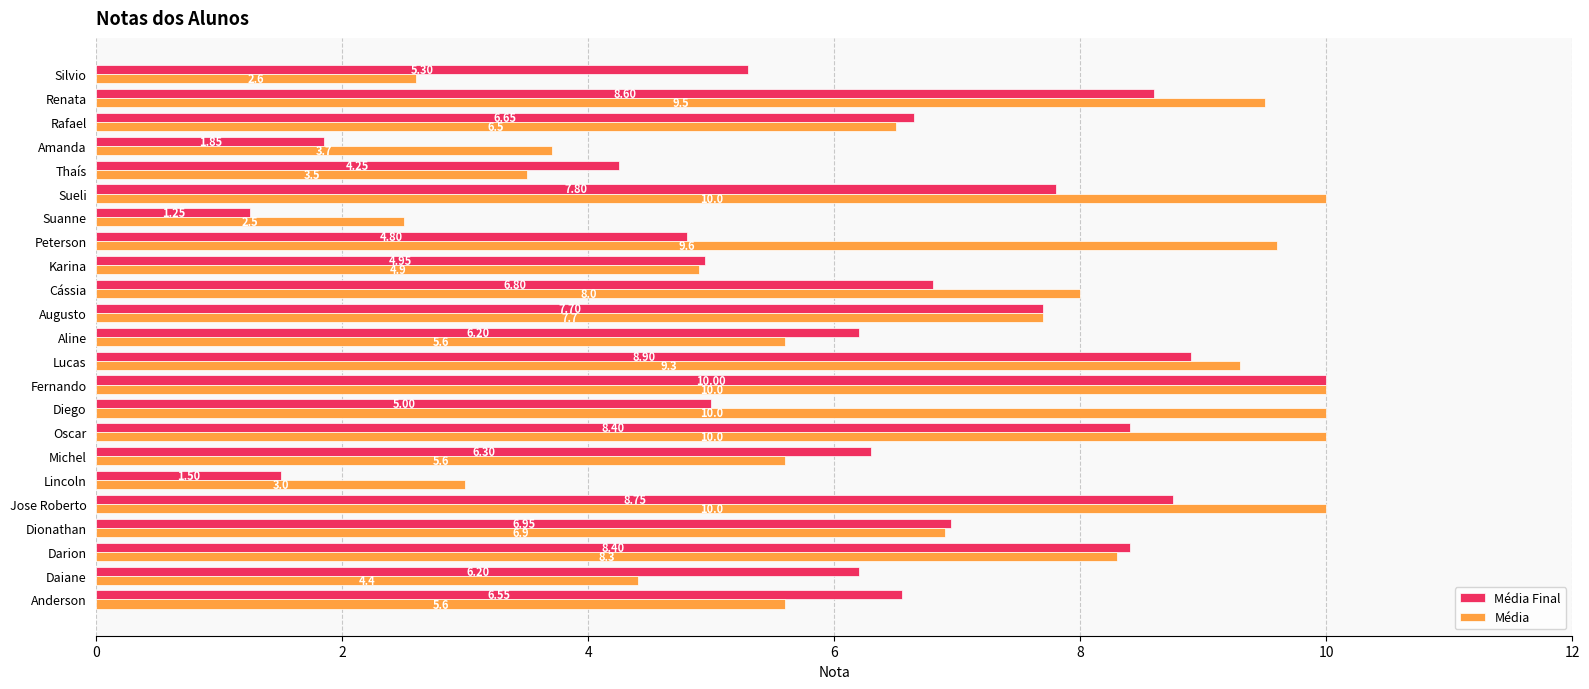

What is the difference between the maximum and minimum values in the Média series?

7.5